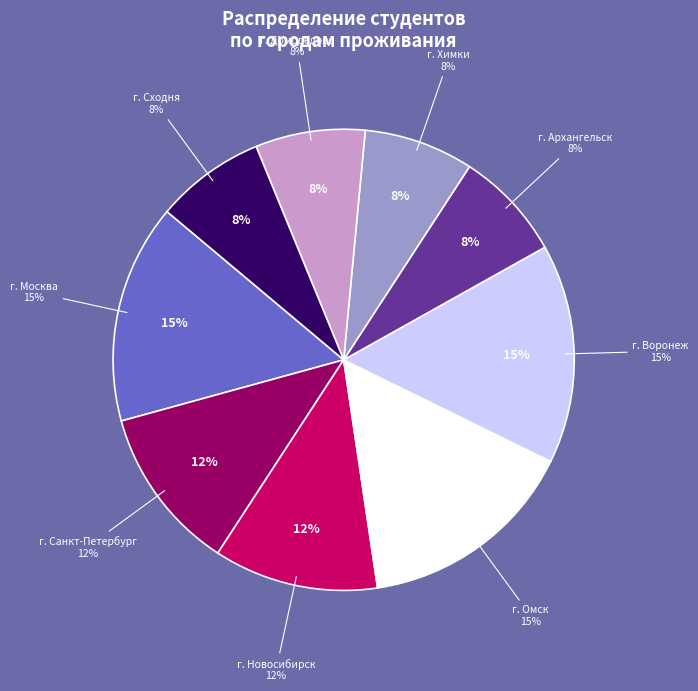

What percentage is the г. Омск slice, to the nearest percent?

15%